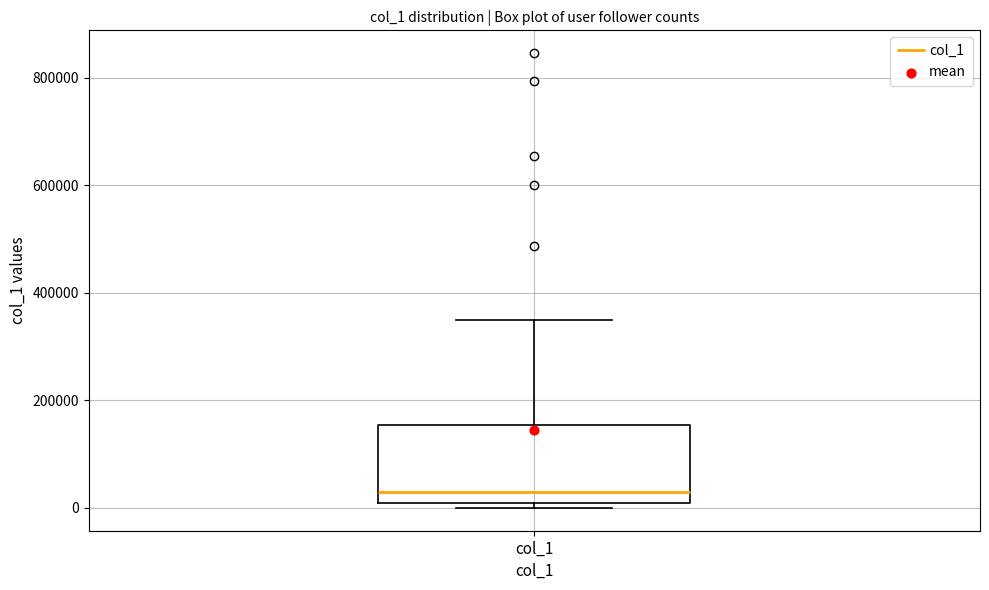

Transcribe this box plot: give where the median line is, the range the box spans, and where the two whiskers end, as read against the y-axis. The values are not printed on the chart, so give them approximately, as read against the axis.

median 20000, box 0 to 160000, whiskers 0 (just below the box's lower edge) to 360000